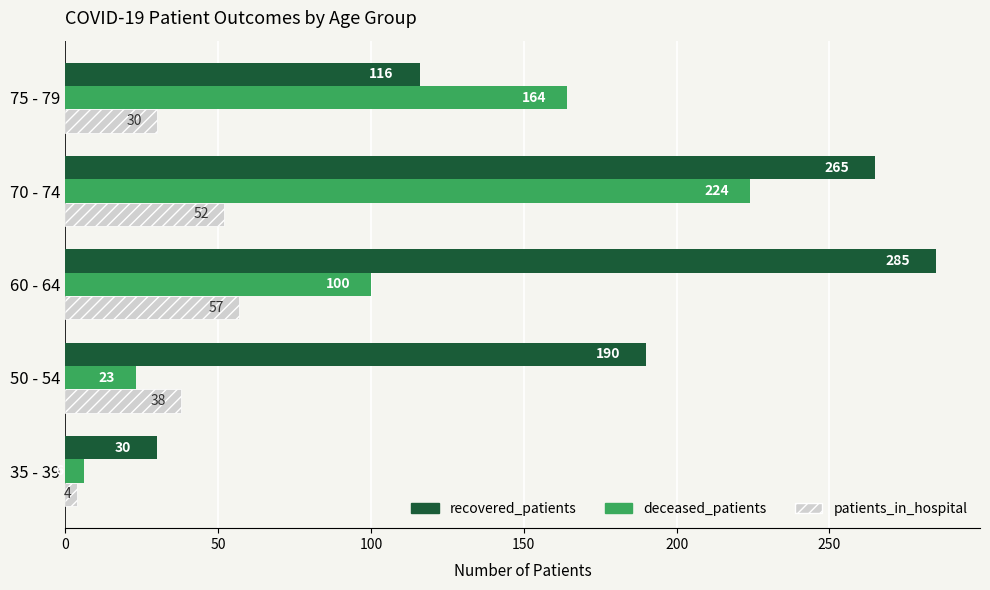

What is the average value of the deceased_patients series?

103